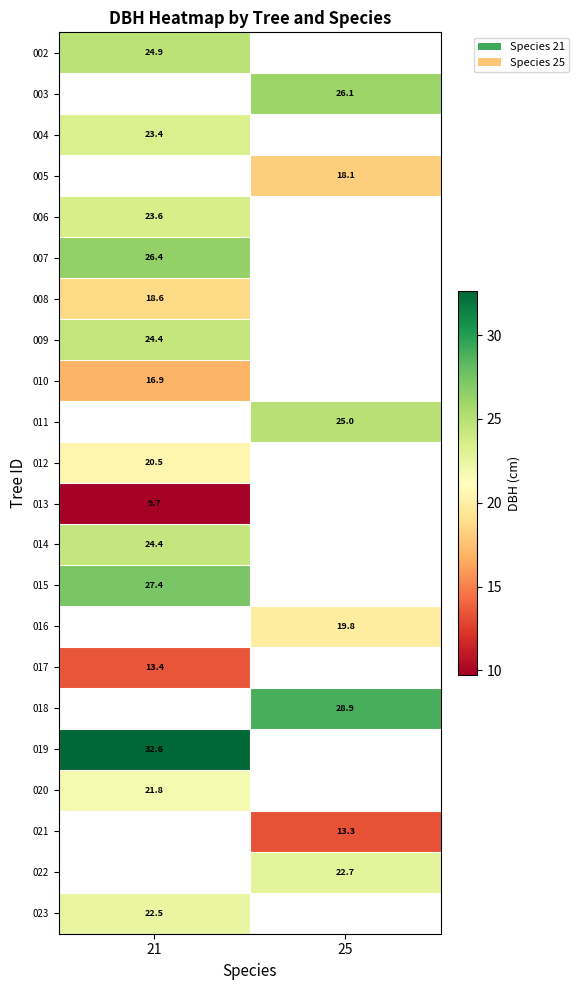

What is the approximate value of 021 at 25?

13.3